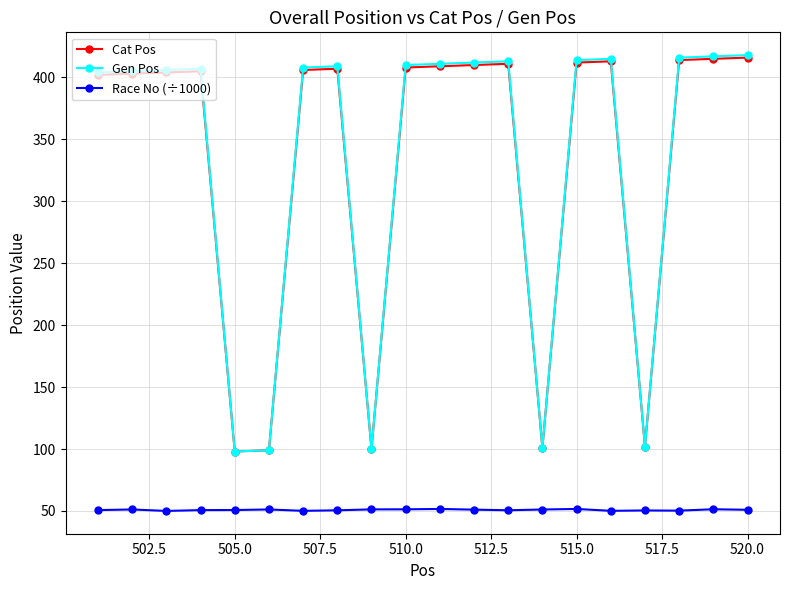

What are all the series names shown in the legend?

Cat Pos, Gen Pos, Race No (÷1000)